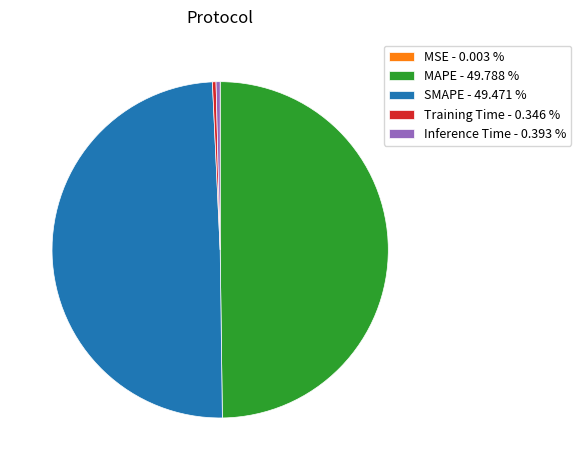

Does Training Time - 0.346 % account for over 50% of the chart?

No